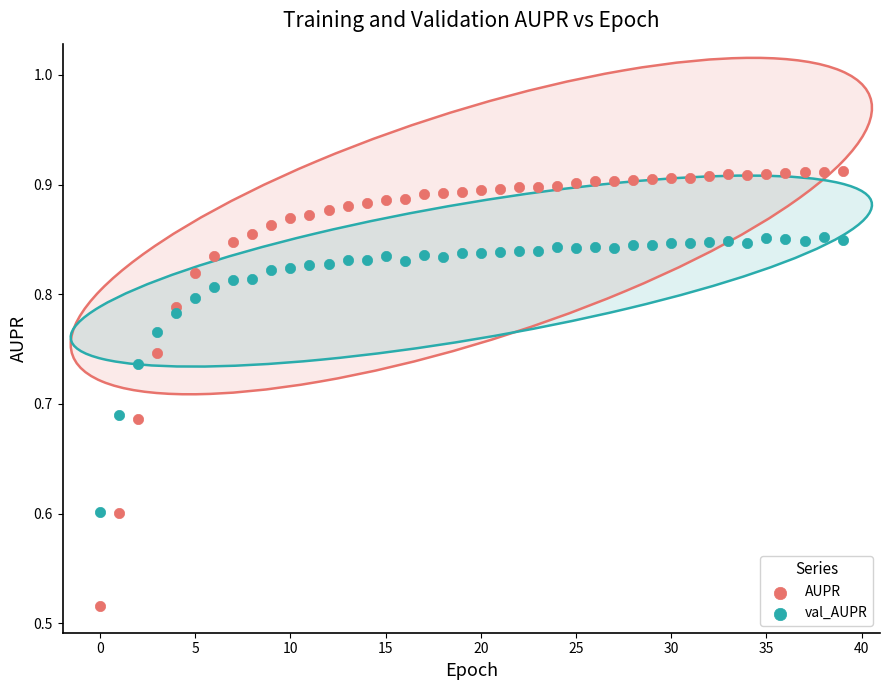

Which series reaches the minimum Y coordinate?

AUPR